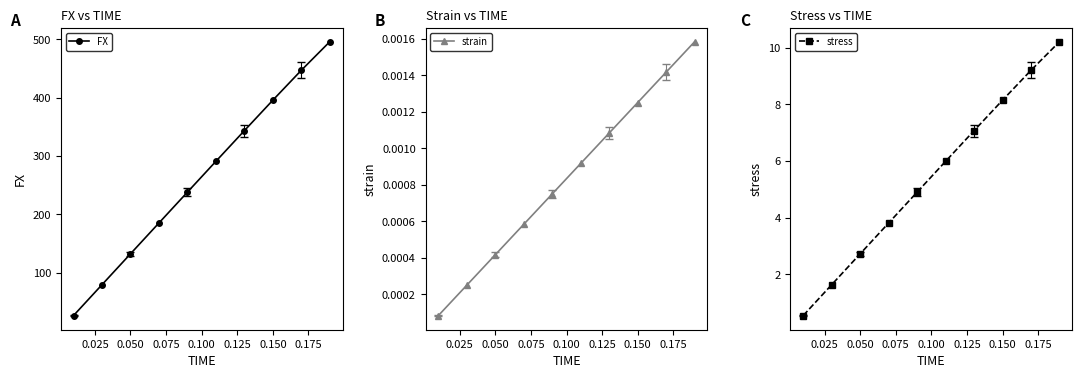

Which series has the largest total across all categories?

FX